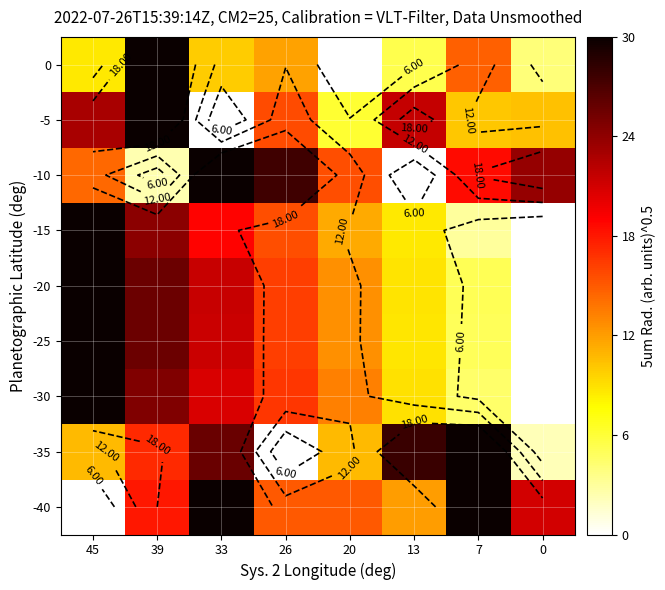

The 0 series shows 9.9 at 33. True or false?

True